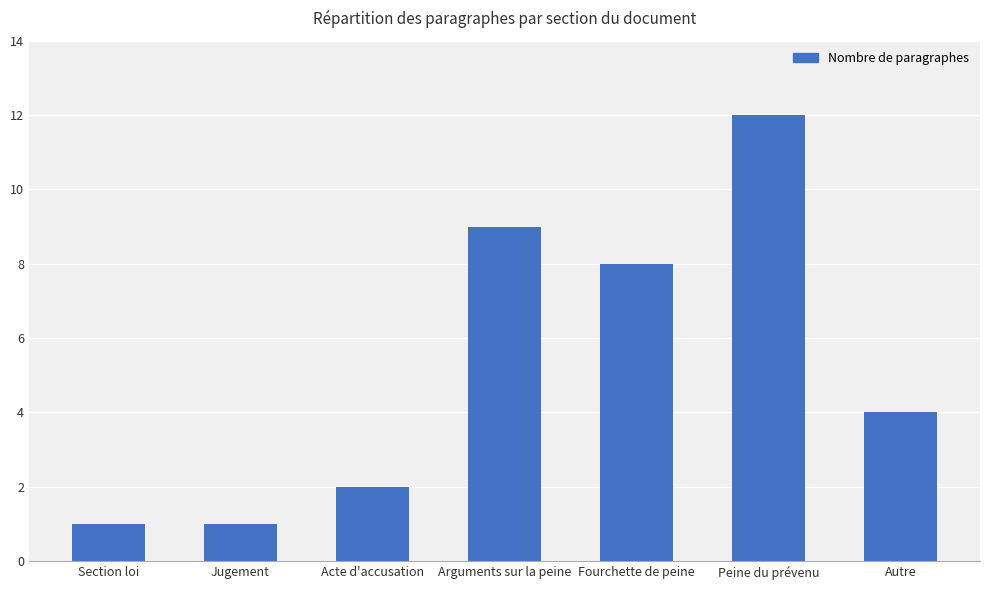

Does the chart contain any negative values?

No